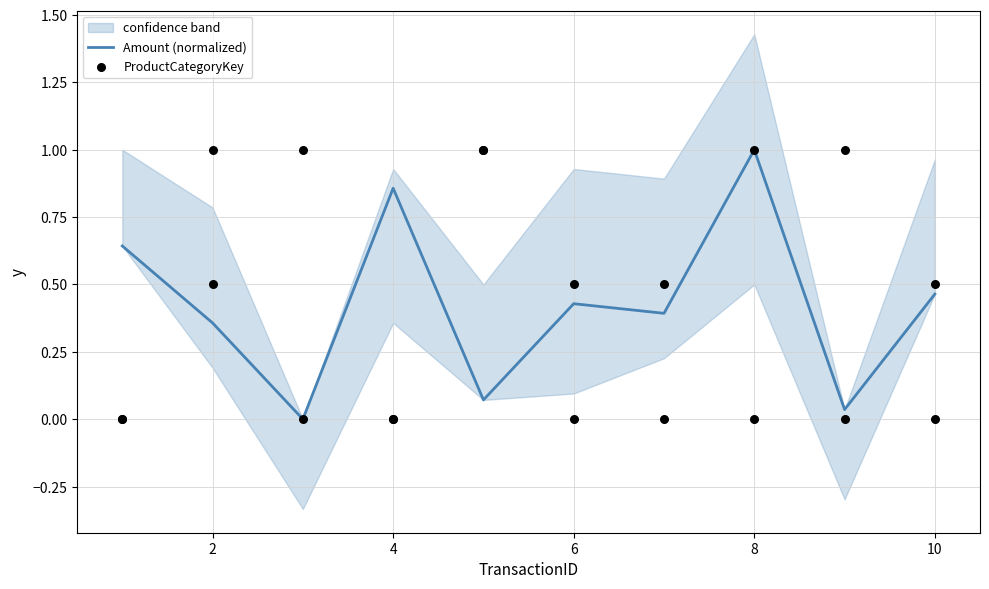

Which series has the largest total across all categories?

ProductCategoryKey